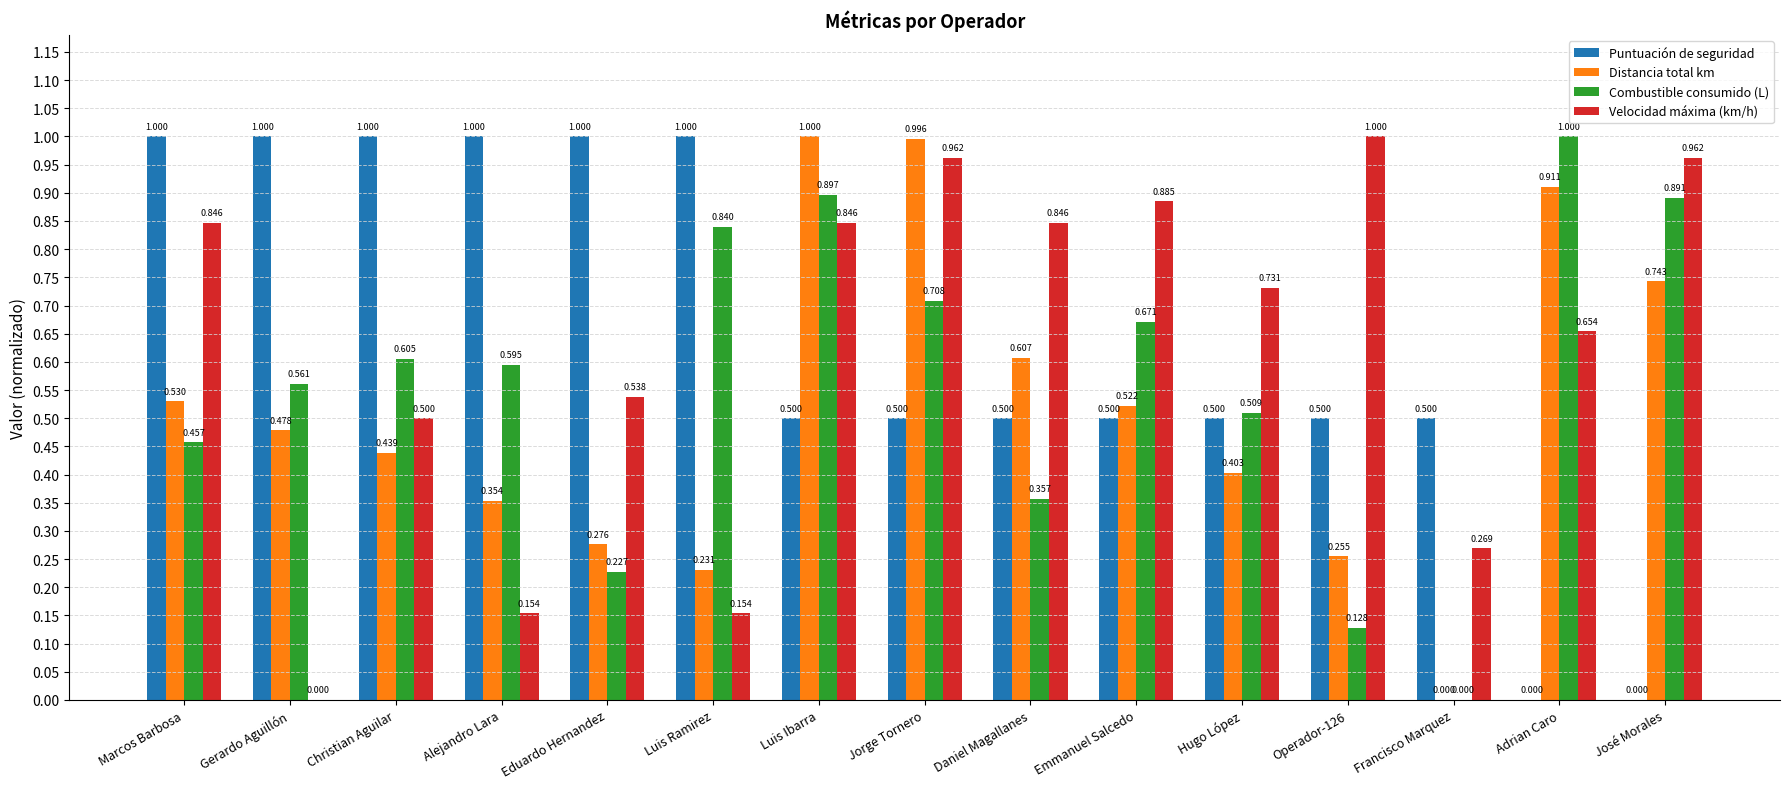

Which category has the highest value in the Distancia total km series?

Luis Ibarra